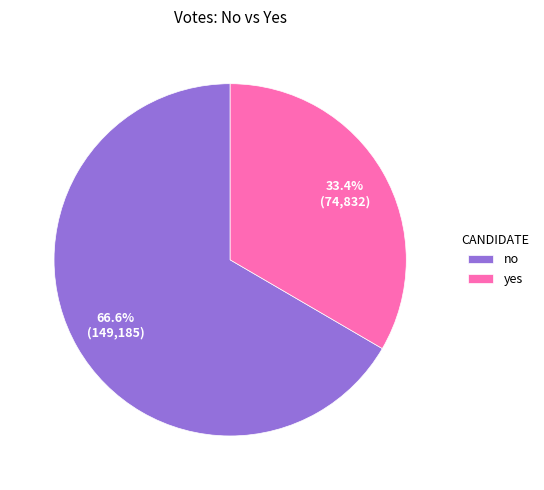

Which slice represents more than half of the pie?

no